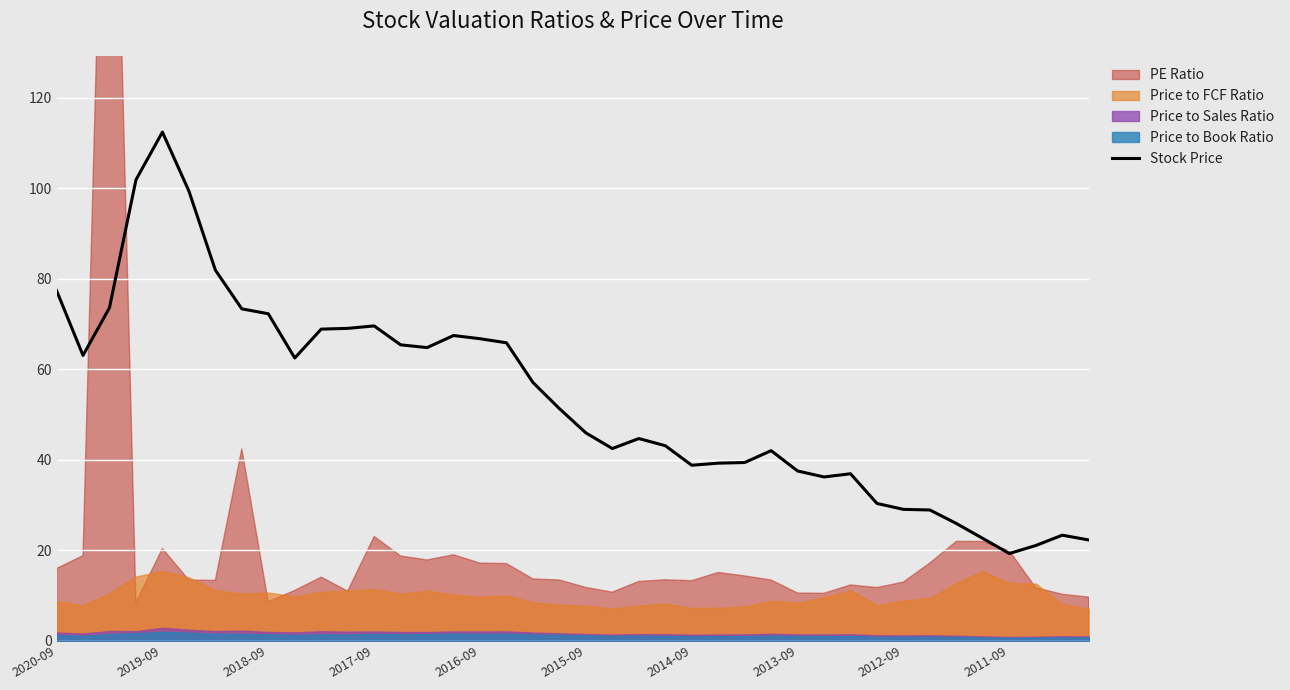

At which label does Stock Price reach its peak?

2019-09